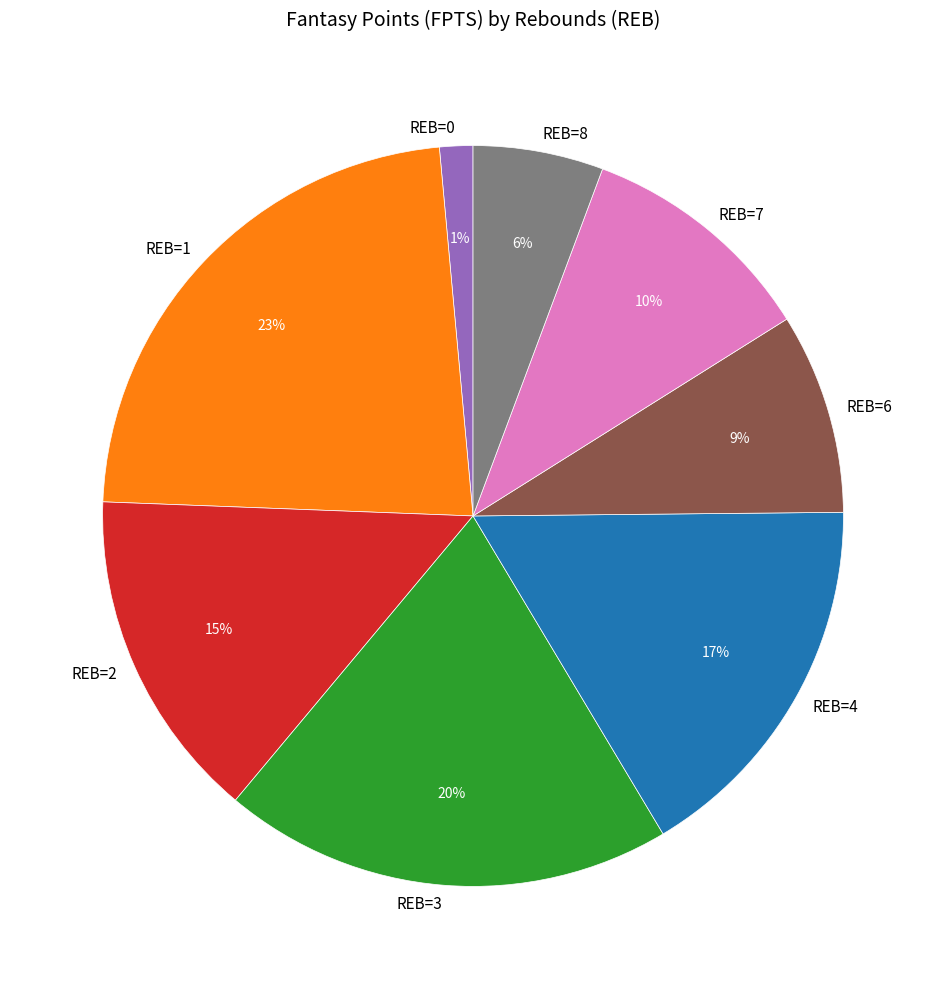

To the nearest percent, what is the average slice percentage?

12%